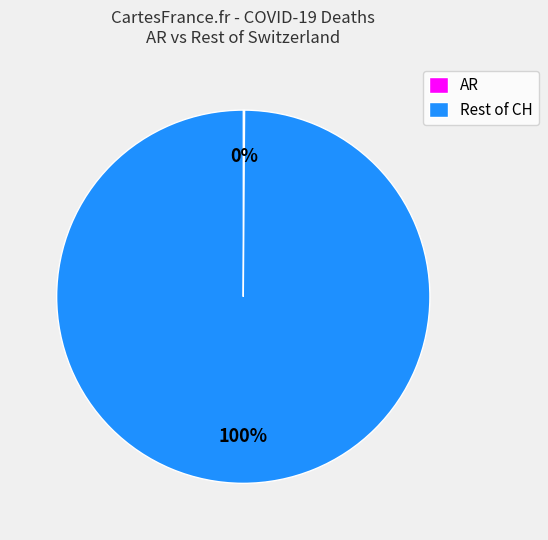

To the nearest percent, what is the difference between the largest and smallest slice percentages?

100%